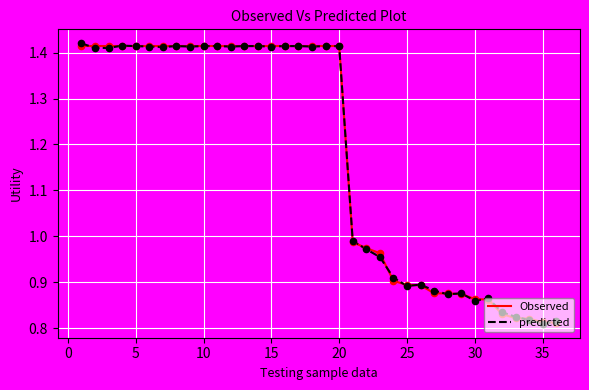

What are all the series names shown in the legend?

Observed, predicted